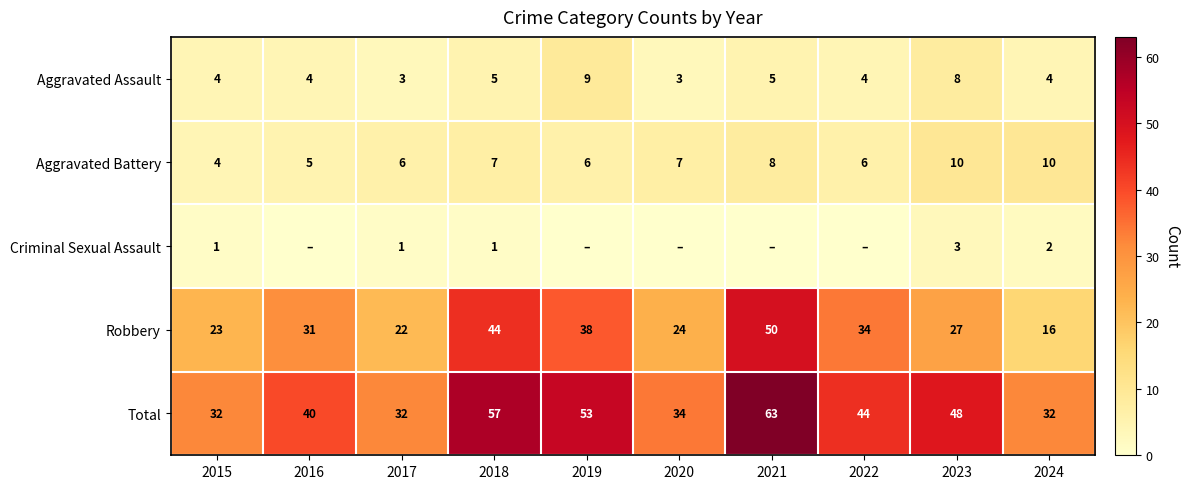

At which category does the chart reach its minimum across all series?

2016